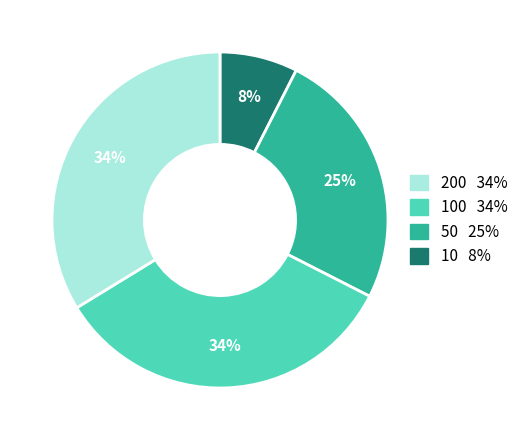

Is there any slice that represents more than half of the pie?

No